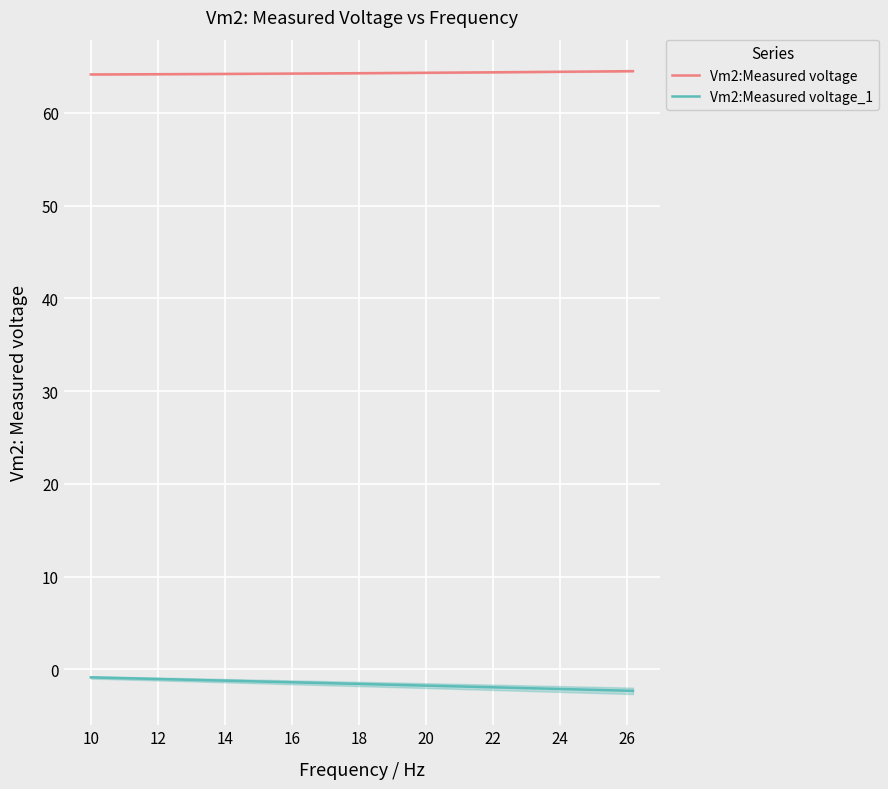

What is the average value of the Vm2:Measured voltage series?

64.3